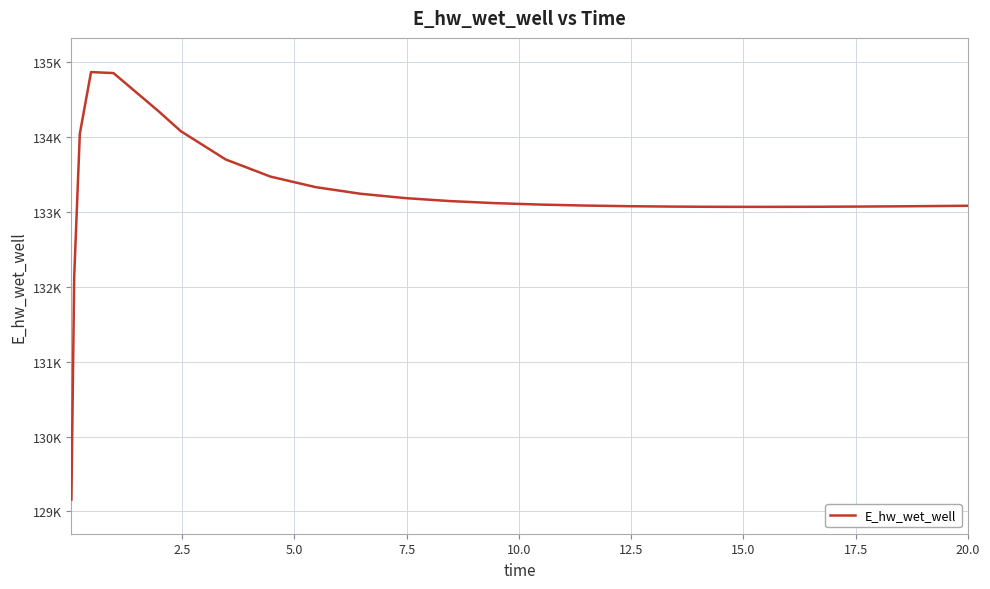

Does the chart display data point markers on the line(s)?

No